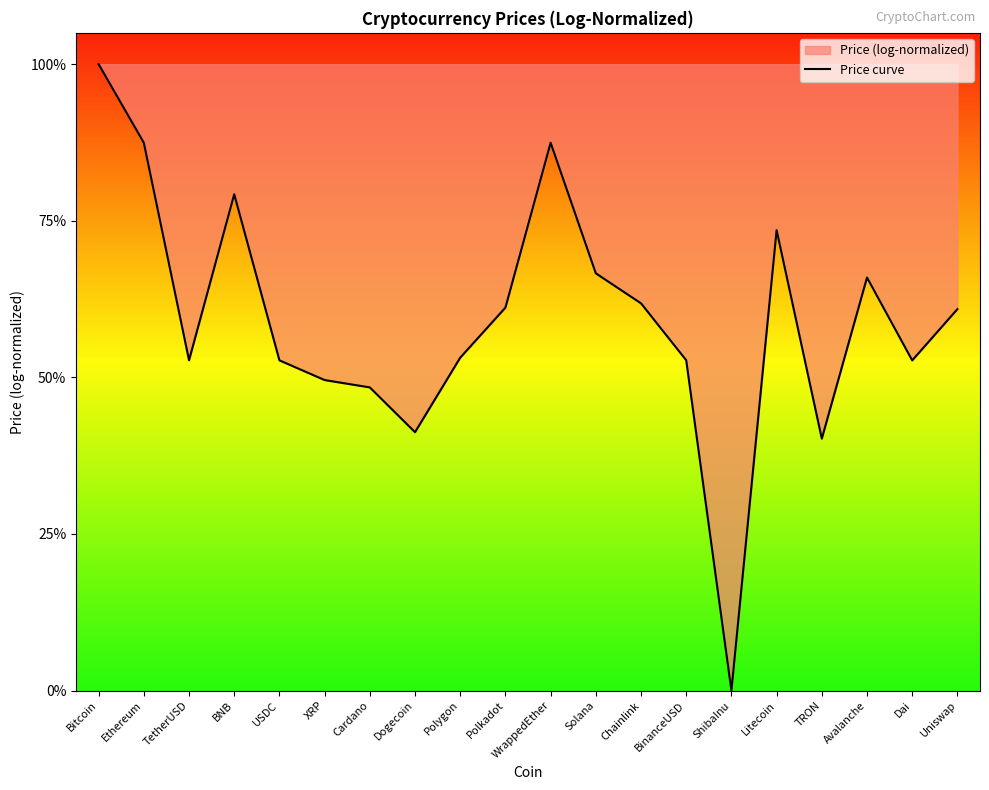

What is the approximate value at Bitcoin?

1.0